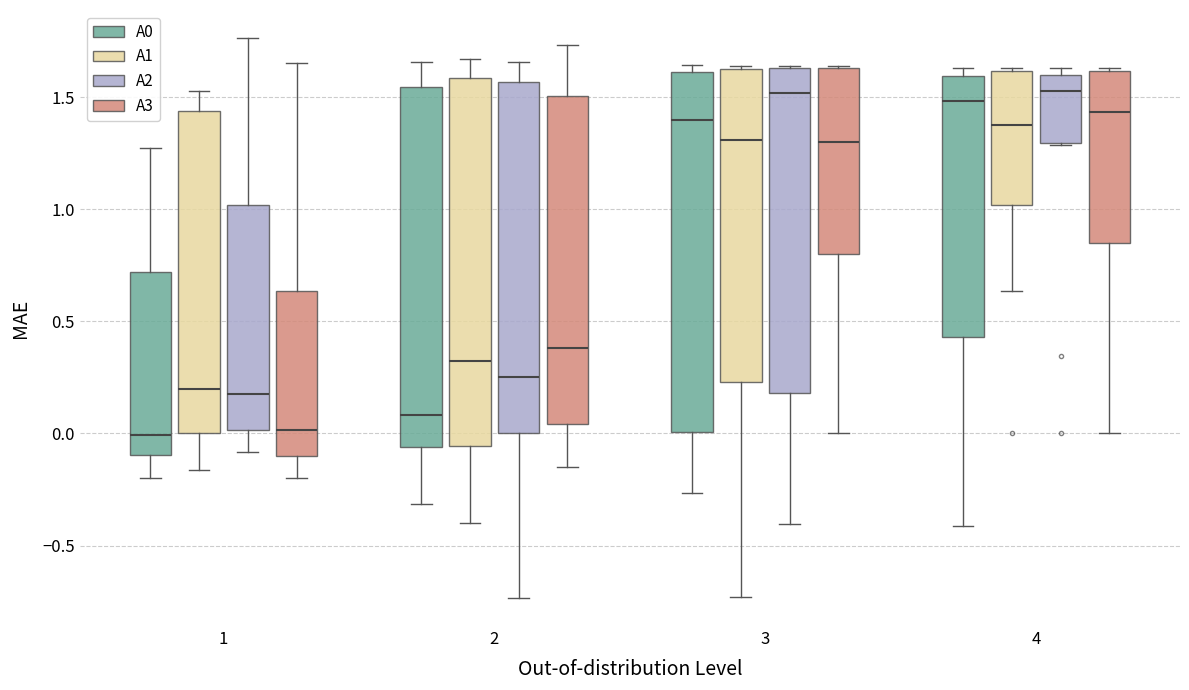

Reading left to right, read every box against the y-axis: the position of its median line, the range the box covers, and the ends of its whiskers. The values are not printed on the chart, so give them approximately, as read against the axis.

1 (A0): median 0.00, box -0.10 to 0.70, whiskers -0.20 to 1.25
1 (A1): median 0.20, box 0.00 to 1.45, whiskers -0.15 to 1.50
1 (A2): median 0.15, box 0.00 to 1.00, whiskers -0.10 to 1.75
1 (A3): median 0.00, box -0.10 to 0.65, whiskers -0.20 to 1.65
2 (A0): median 0.10, box -0.05 to 1.55, whiskers -0.30 to 1.65
2 (A1): median 0.30, box -0.05 to 1.60, whiskers -0.40 to 1.65
2 (A2): median 0.25, box 0.00 to 1.55, whiskers -0.75 to 1.65
2 (A3): median 0.40, box 0.05 to 1.50, whiskers -0.15 to 1.75
3 (A0): median 1.40, box 0.00 to 1.60, whiskers -0.25 to 1.65
3 (A1): median 1.30, box 0.25 to 1.60, whiskers -0.75 to 1.65
3 (A2): median 1.50, box 0.20 to 1.65, whiskers -0.40 to 1.65
3 (A3): median 1.30, box 0.80 to 1.65, whiskers 0.00 to 1.65
4 (A0): median 1.50, box 0.45 to 1.60, whiskers -0.40 to 1.65
4 (A1): median 1.40, box 1.00 to 1.60, whiskers 0.65 to 1.65
4 (A2): median 1.55, box 1.30 to 1.60, whiskers 1.30 to 1.65
4 (A3): median 1.45, box 0.85 to 1.60, whiskers 0.00 to 1.65